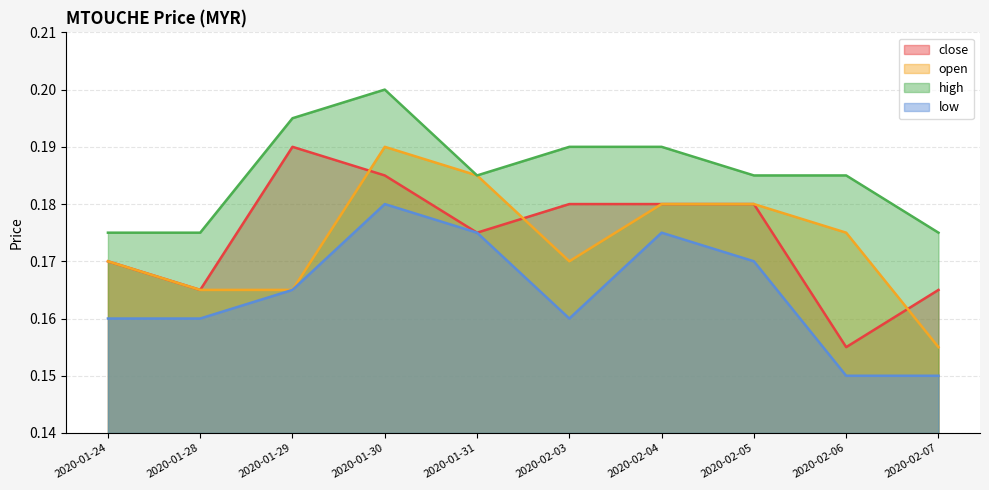

At which label does open reach its minimum?

2020-02-07